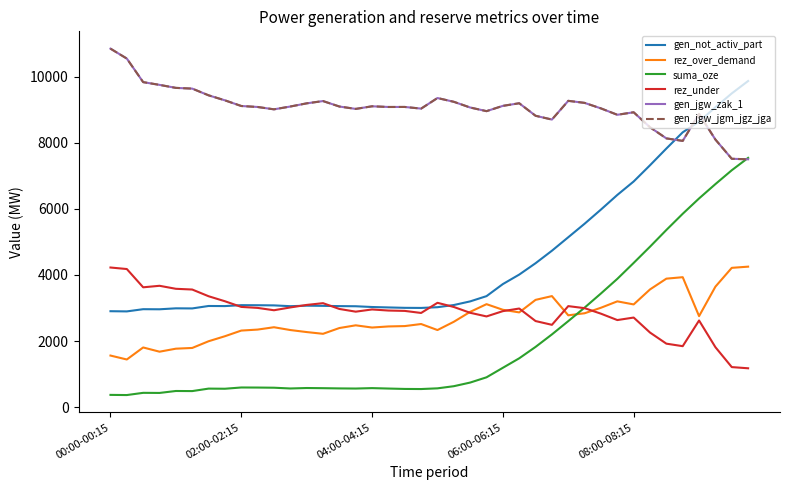

What is the minimum value for gen_jgw_zak_1?

7498